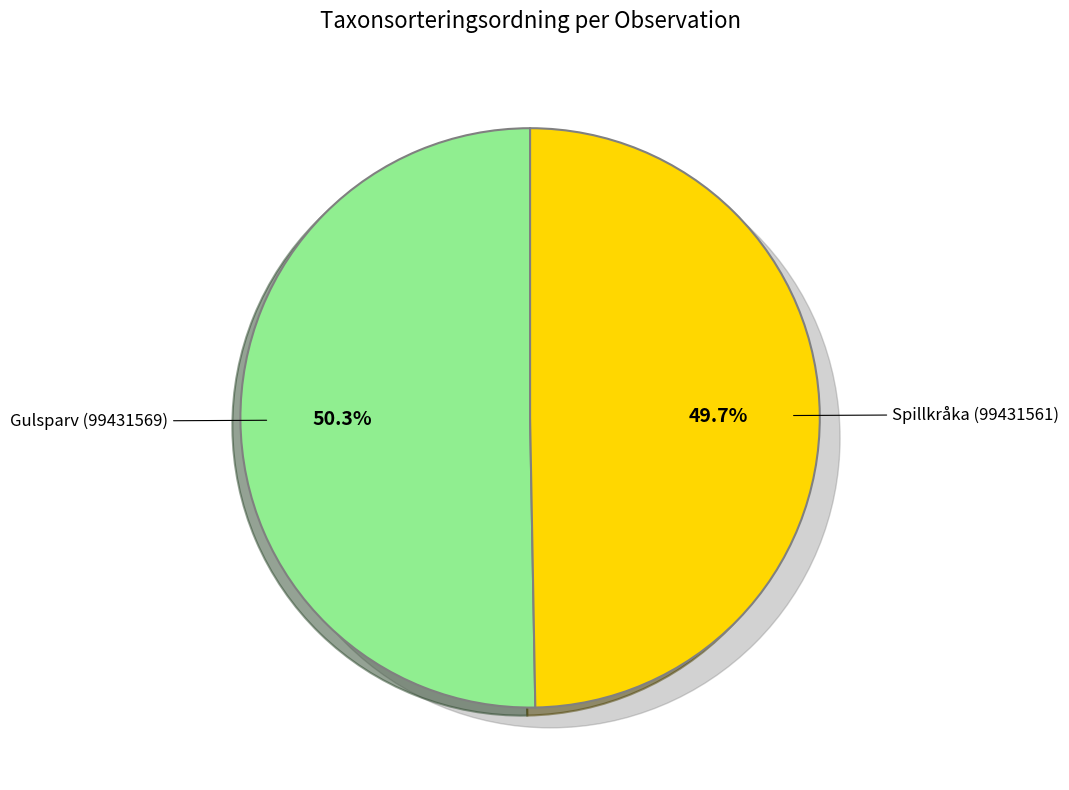

How many segments does this pie chart have?

2